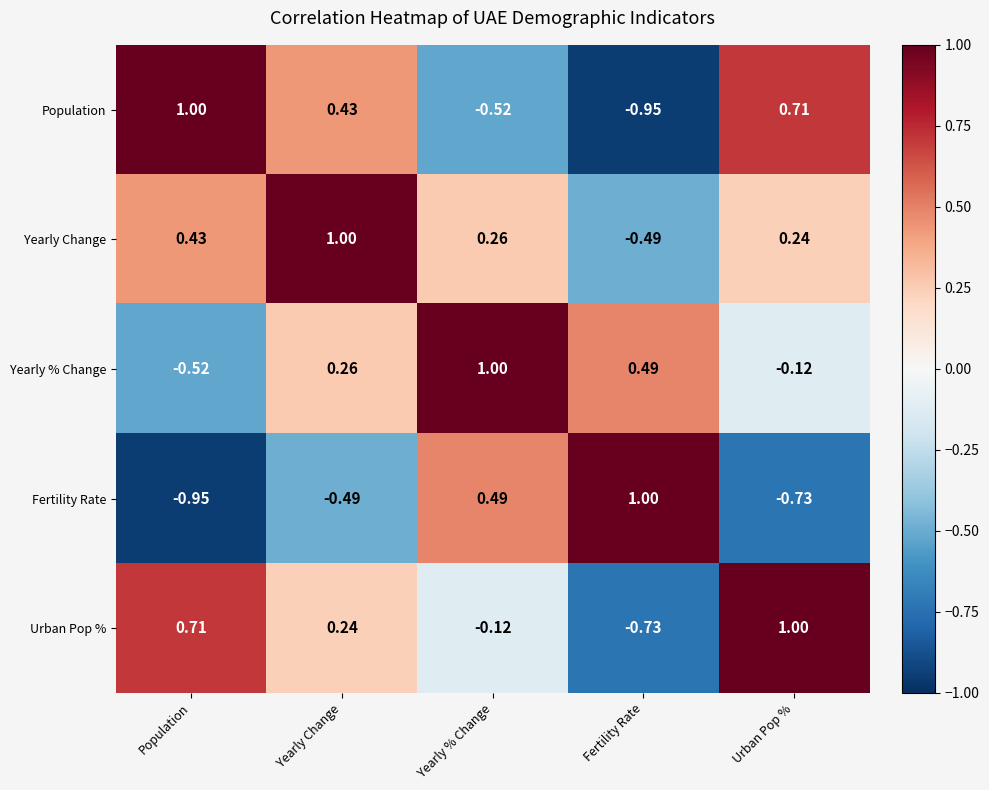

Is the value of Urban Pop % at Fertility Rate greater than the value of Yearly % Change at Fertility Rate?

No